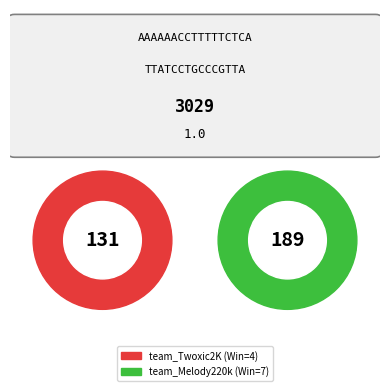

Is it true that team_Melody220k is 71% of the pie?

False